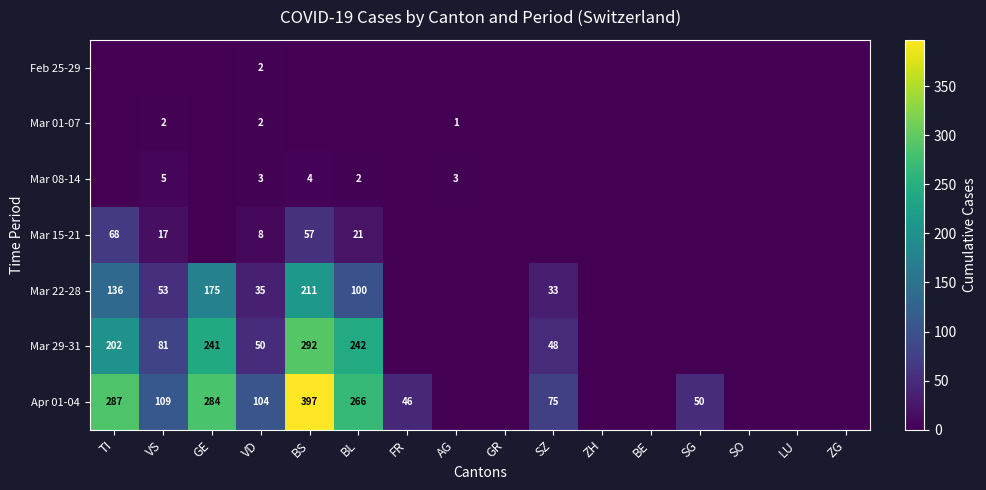

Is it true that Mar 08-14 equals 3 at BL?

False